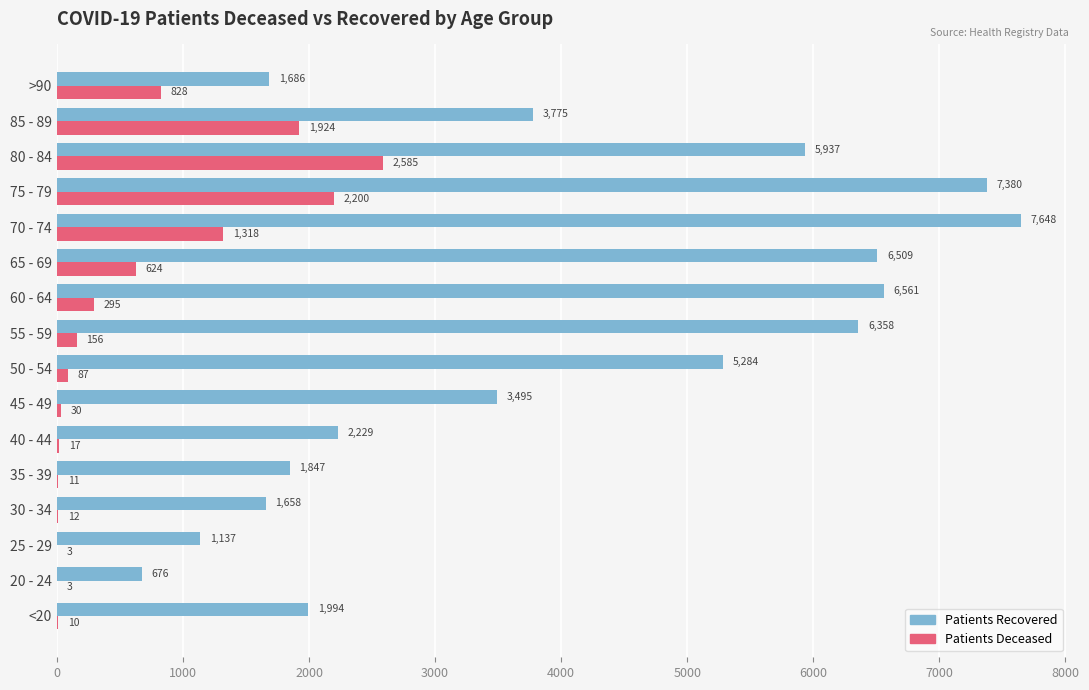

What is the total value across all series at 60 - 64?

6856